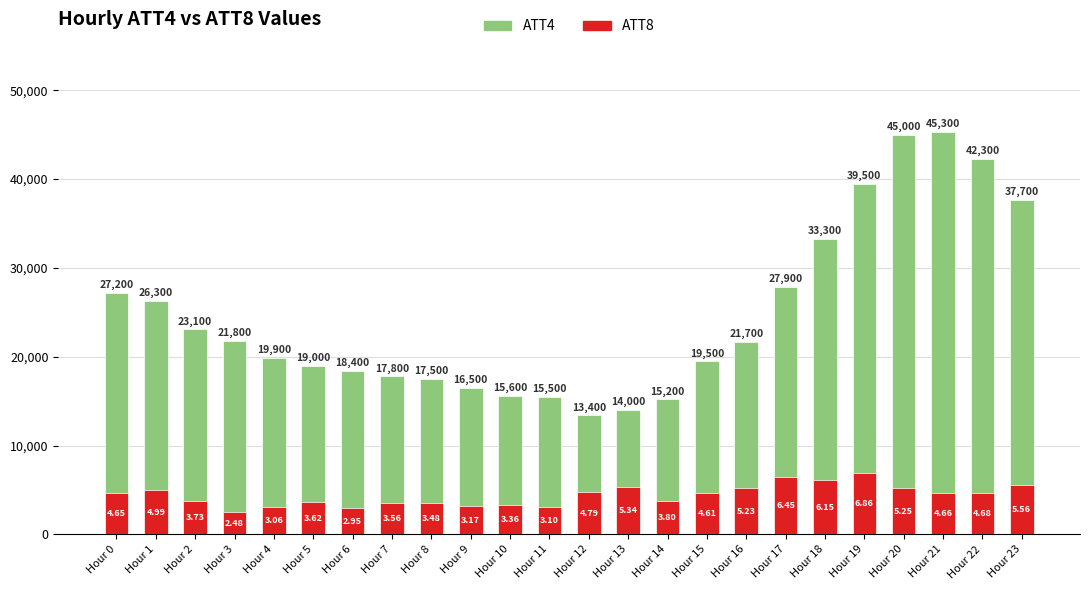

How many bars are there in total?

48